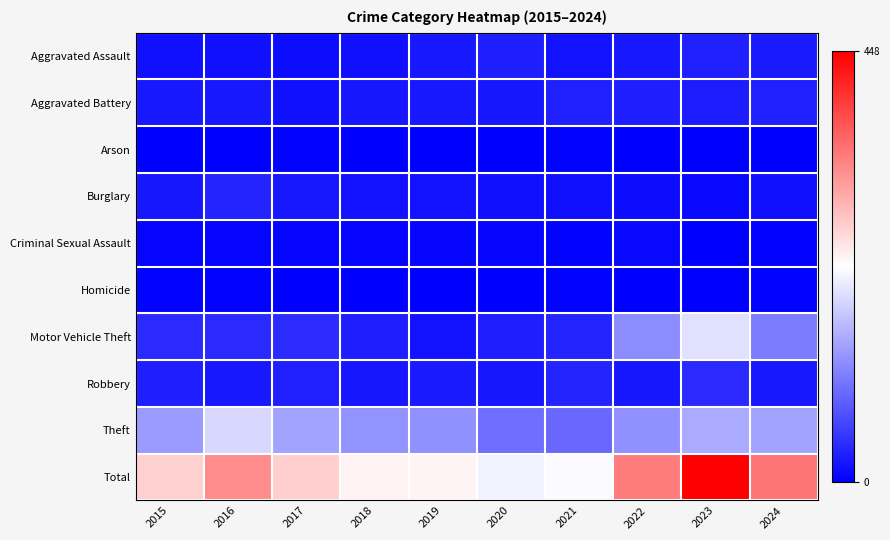

Which series changed the most between 2016 and 2022?

Motor Vehicle Theft